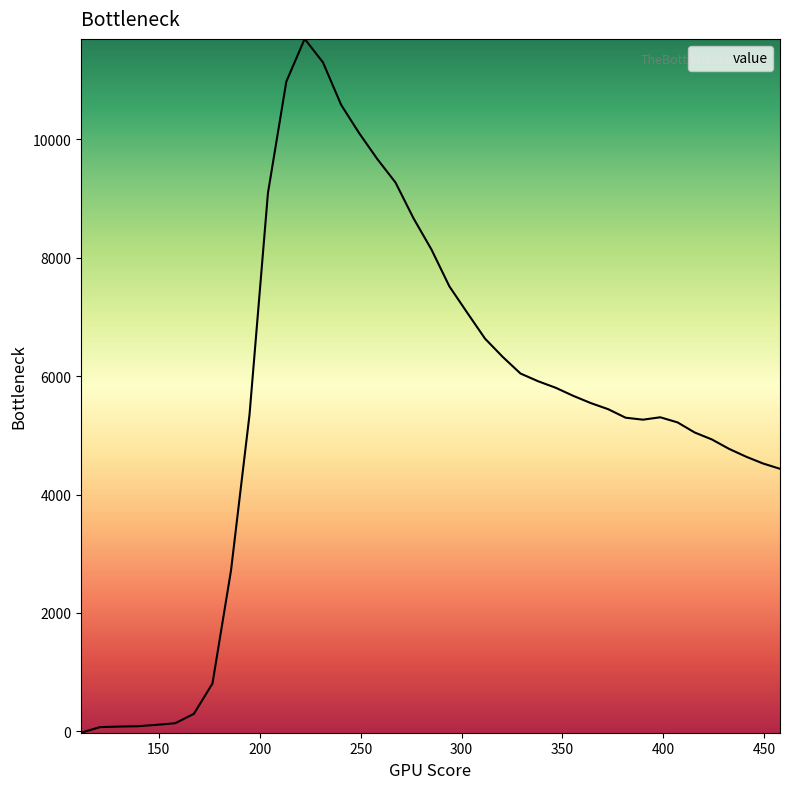

What is the maximum value shown in the chart?

11696.7